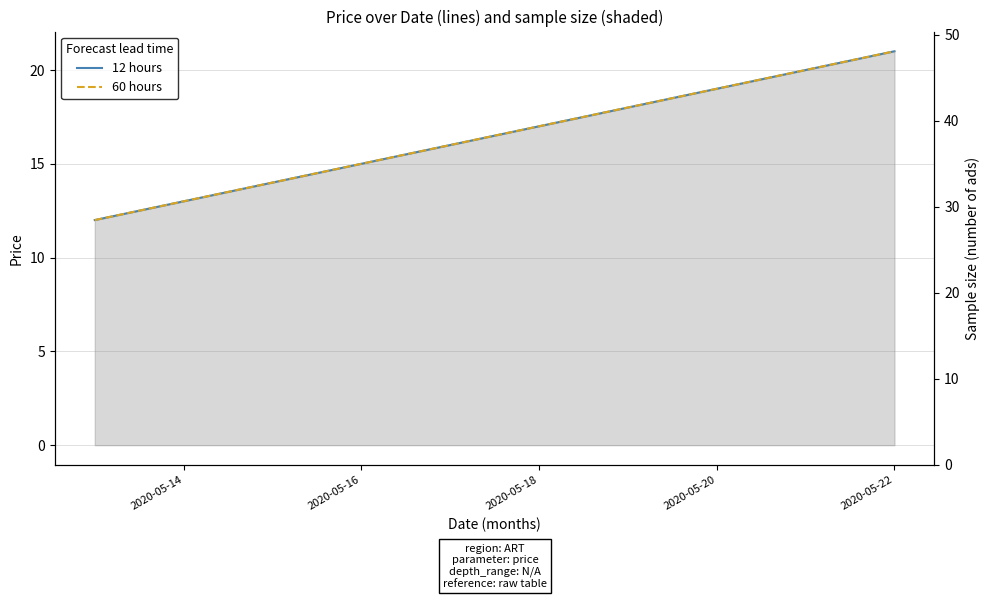

True or false: 12 hours has a value of 5 at 2020-05-18.

False